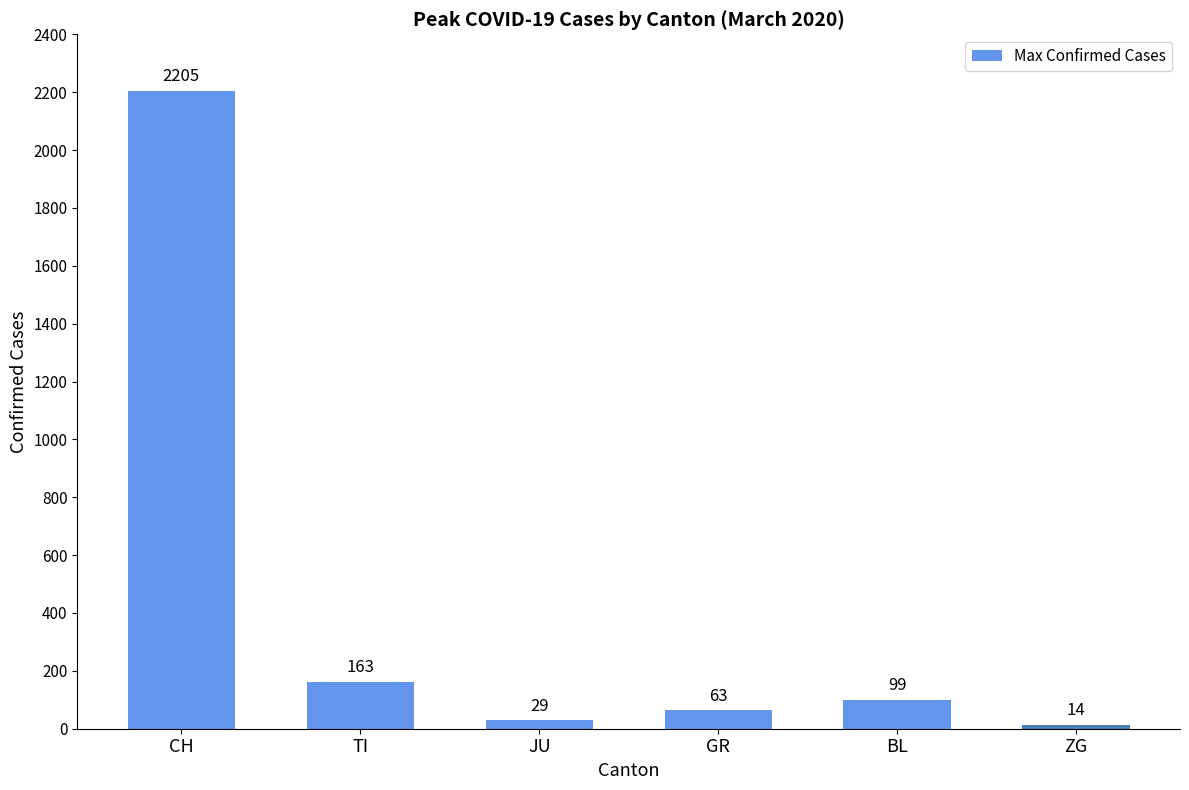

Rank the categories by value from highest to lowest.

CH, TI, BL, GR, JU, ZG